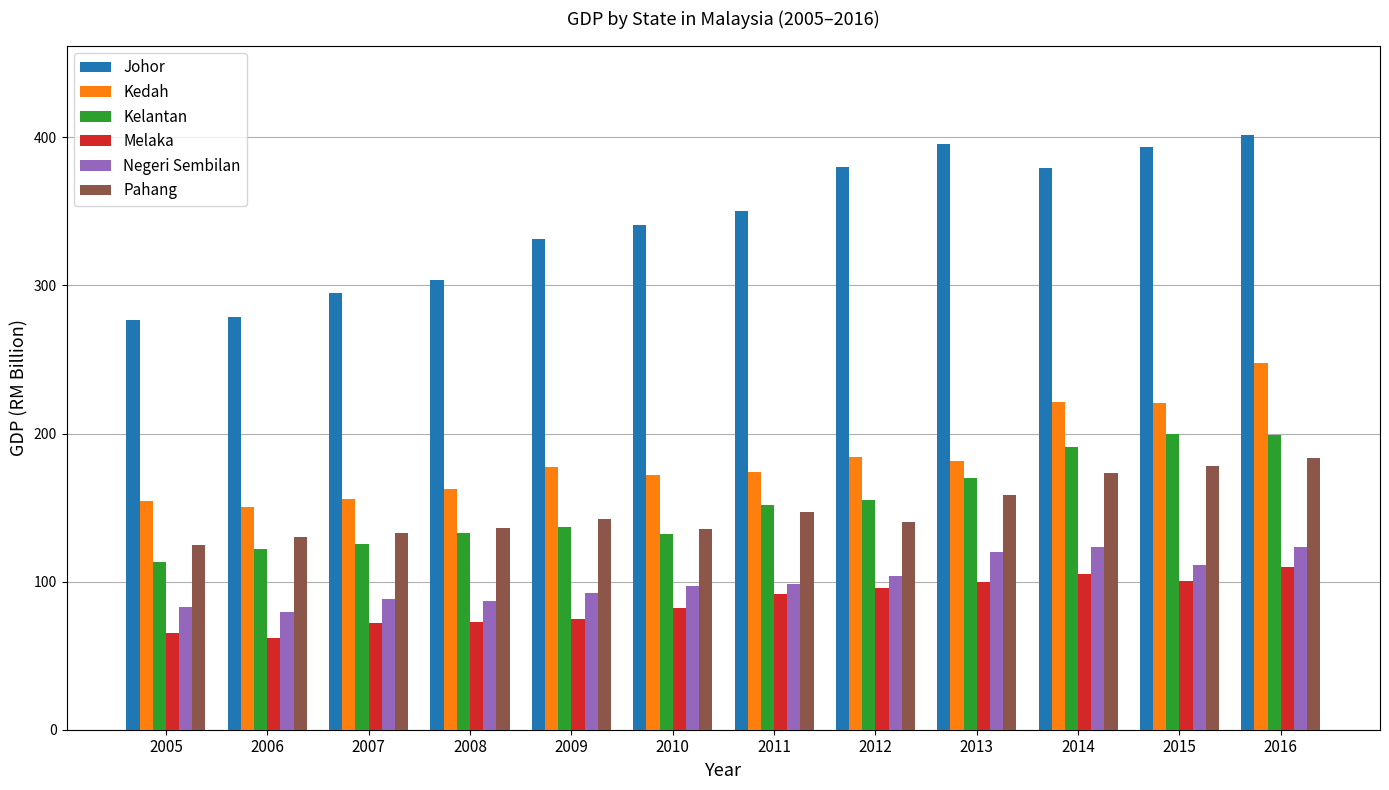

What is the value of the Negeri Sembilan bar at the 9th from the left?

119.7